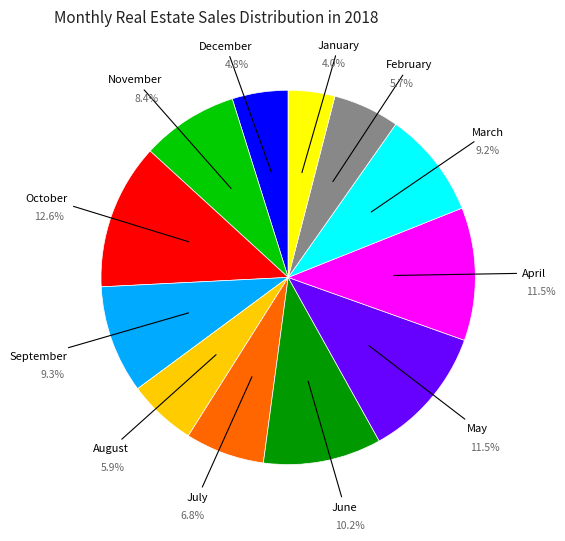

Is there a majority slice in this chart?

No